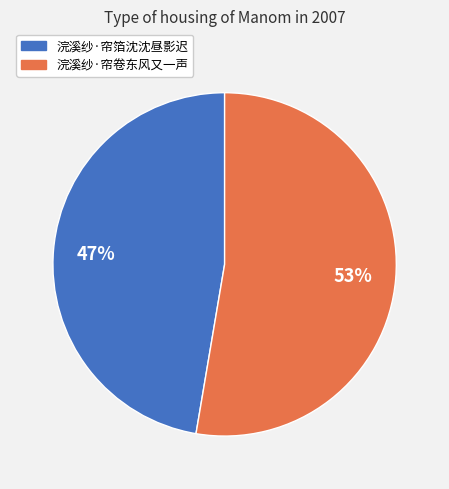

Count the number of slices in the pie.

2